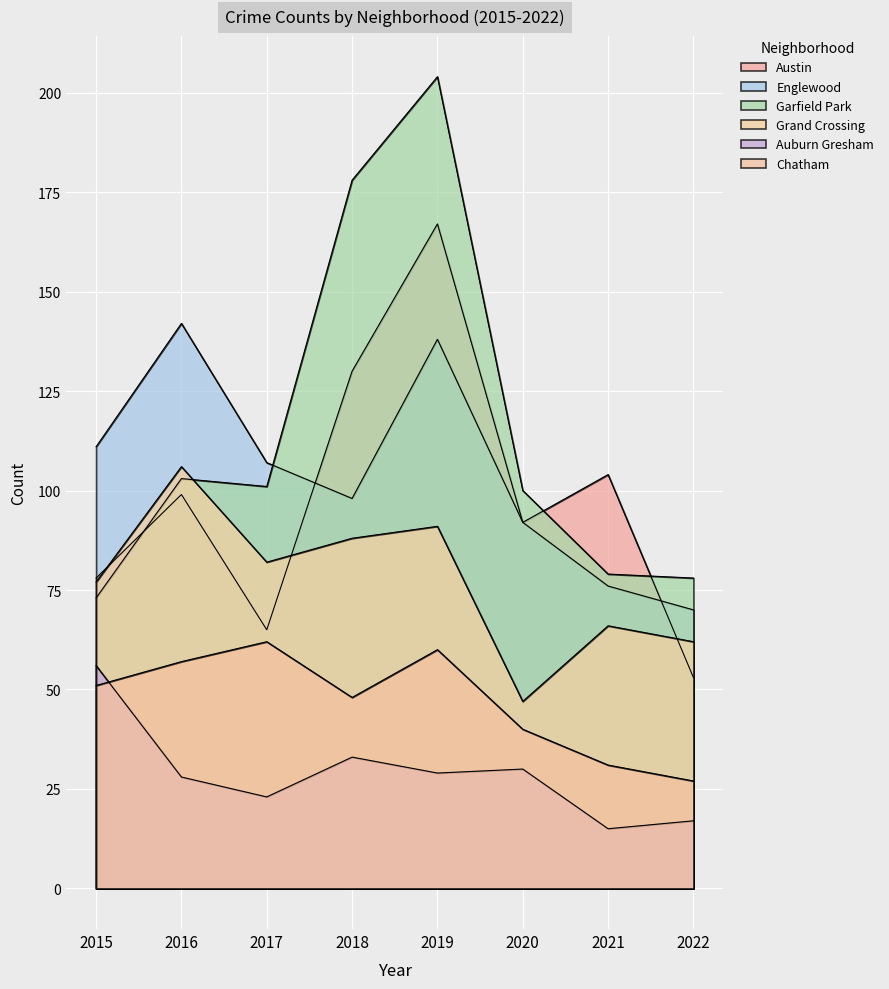

The value of Grand Crossing at 2015 is 77. True or false?

True